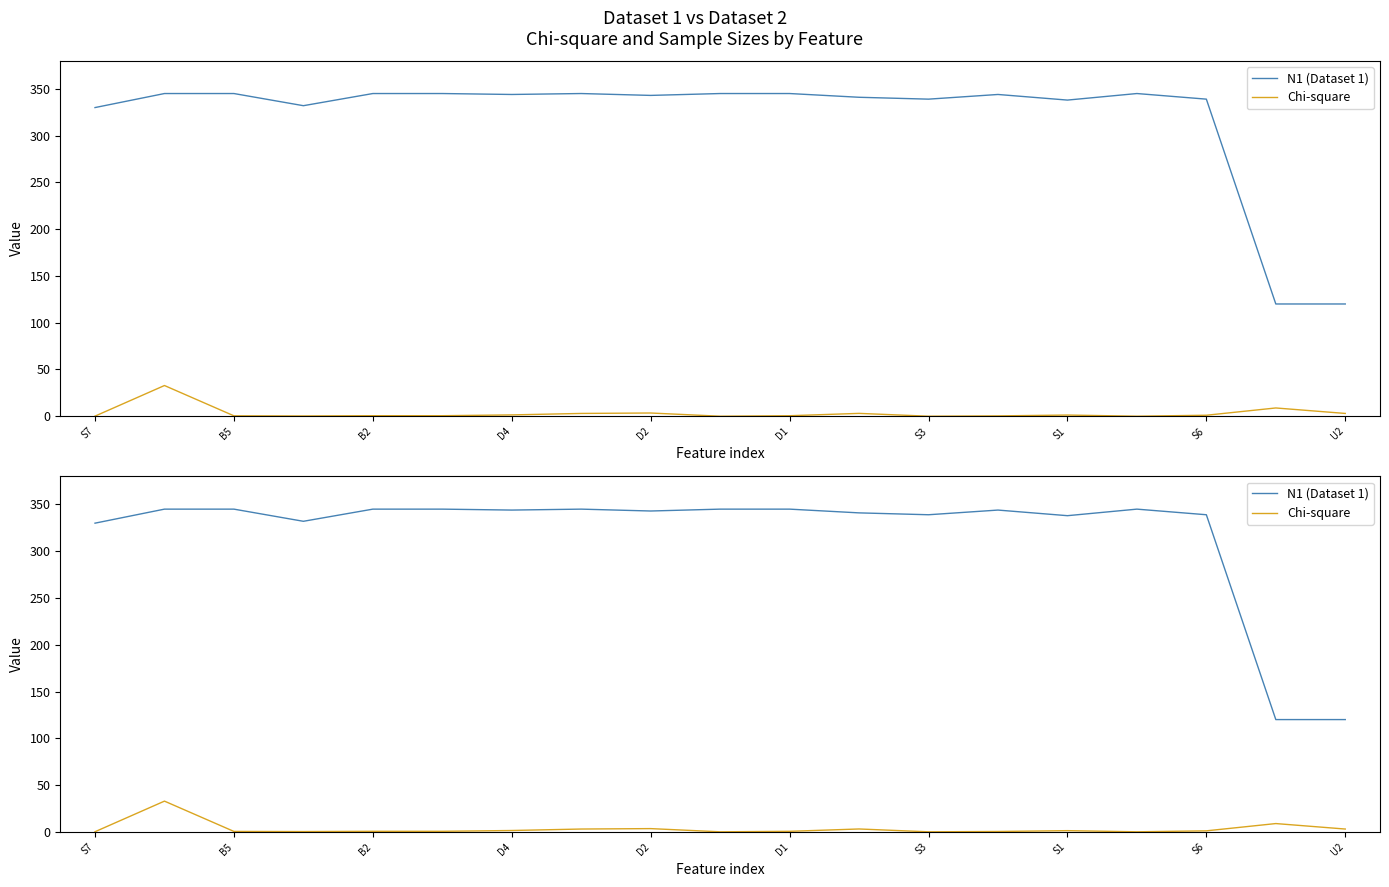

How many lines are shown in the chart?

2